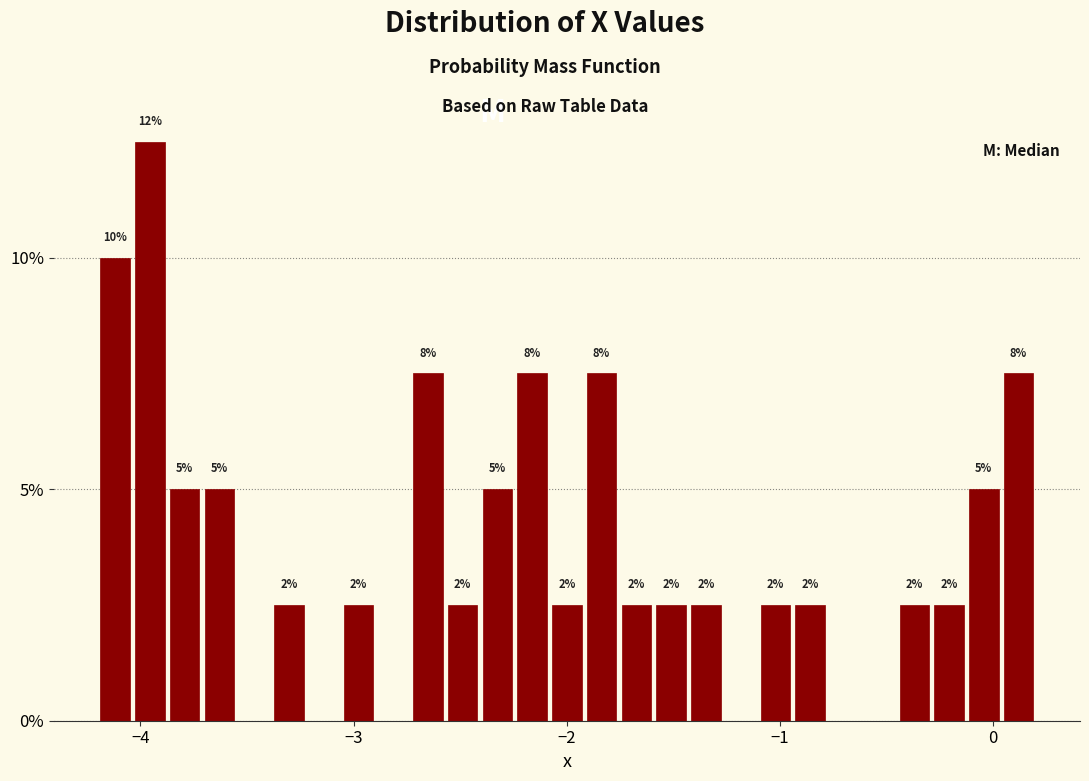

Read against the x-axis, roughly where is the centre of the tallest bar?

-4.0